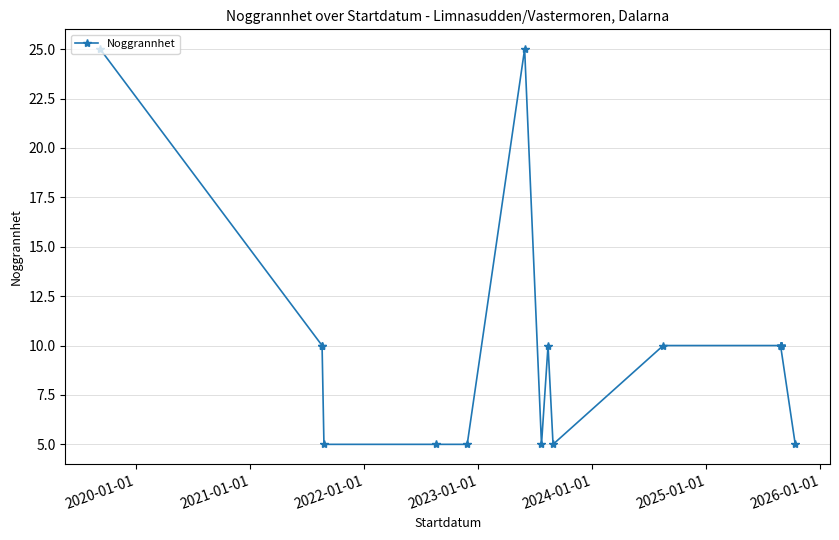

The value at 15 is 4. True or false?

False